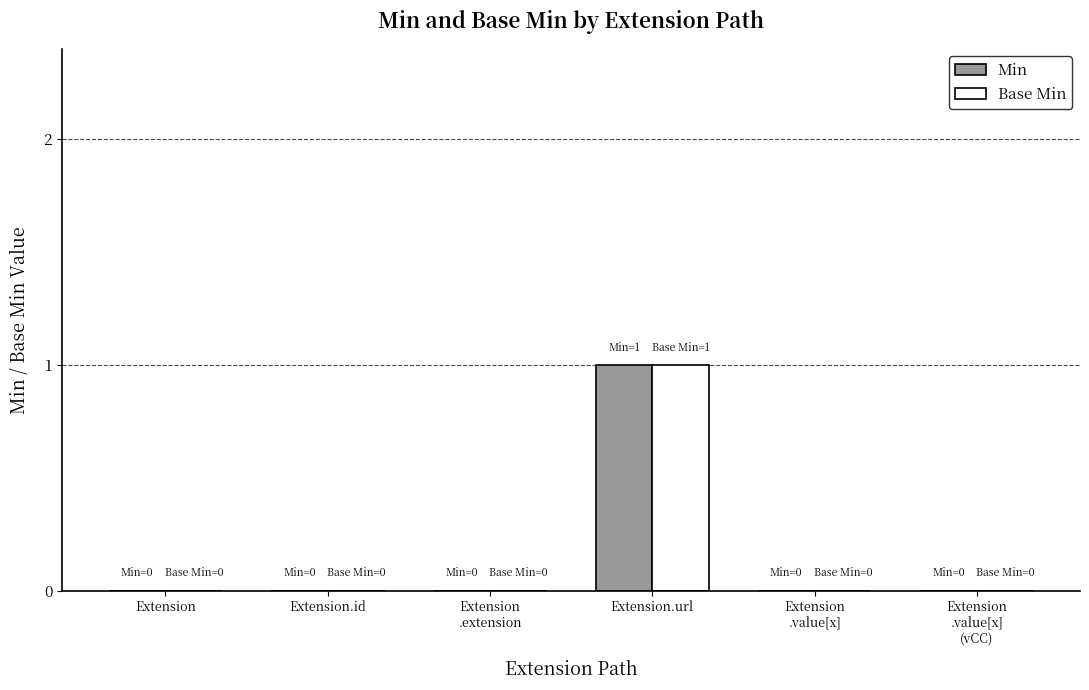

Which category has the highest value in the Min series?

Extension.url